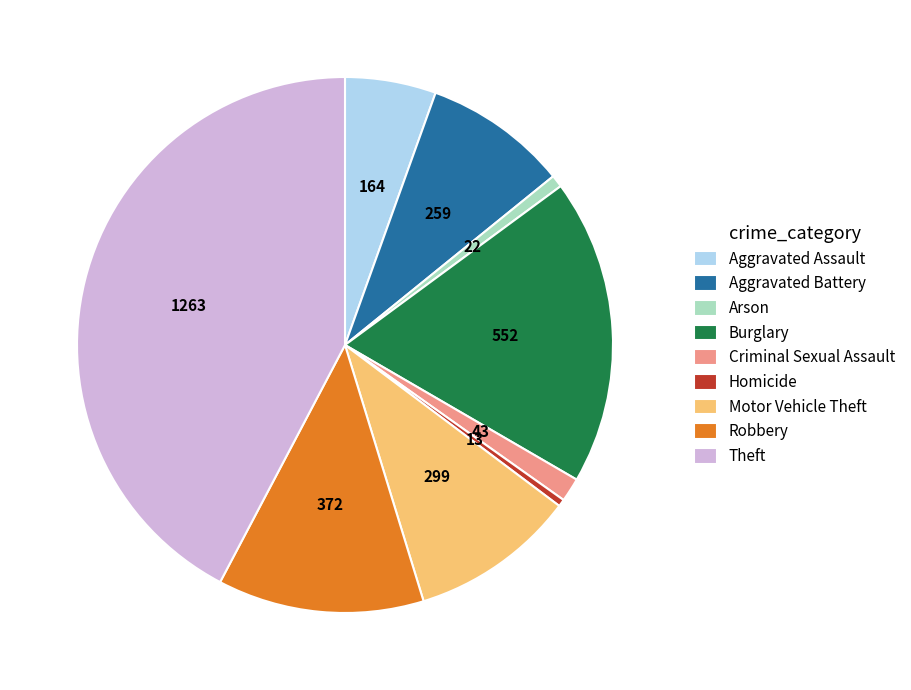

Which has a higher value, Criminal Sexual Assault or Aggravated Battery?

Aggravated Battery